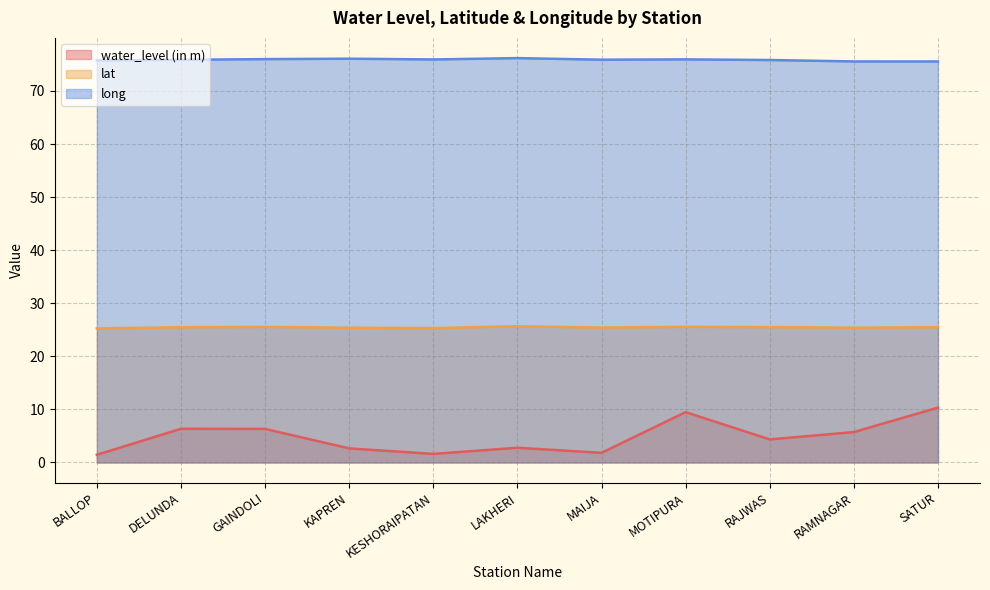

What is the smallest value displayed?

1.4